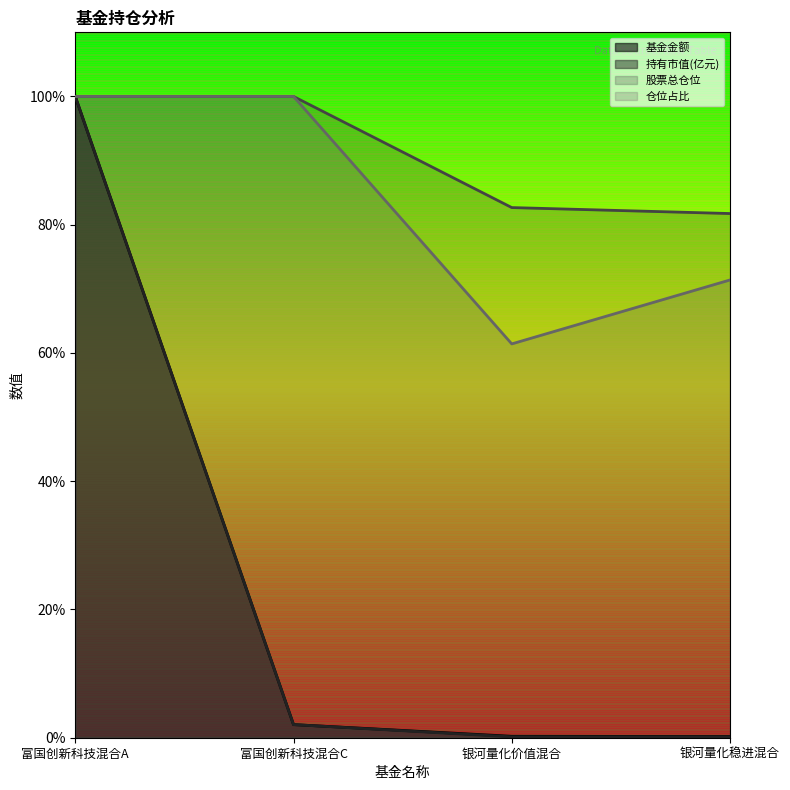

What is the smallest value displayed?

0.1